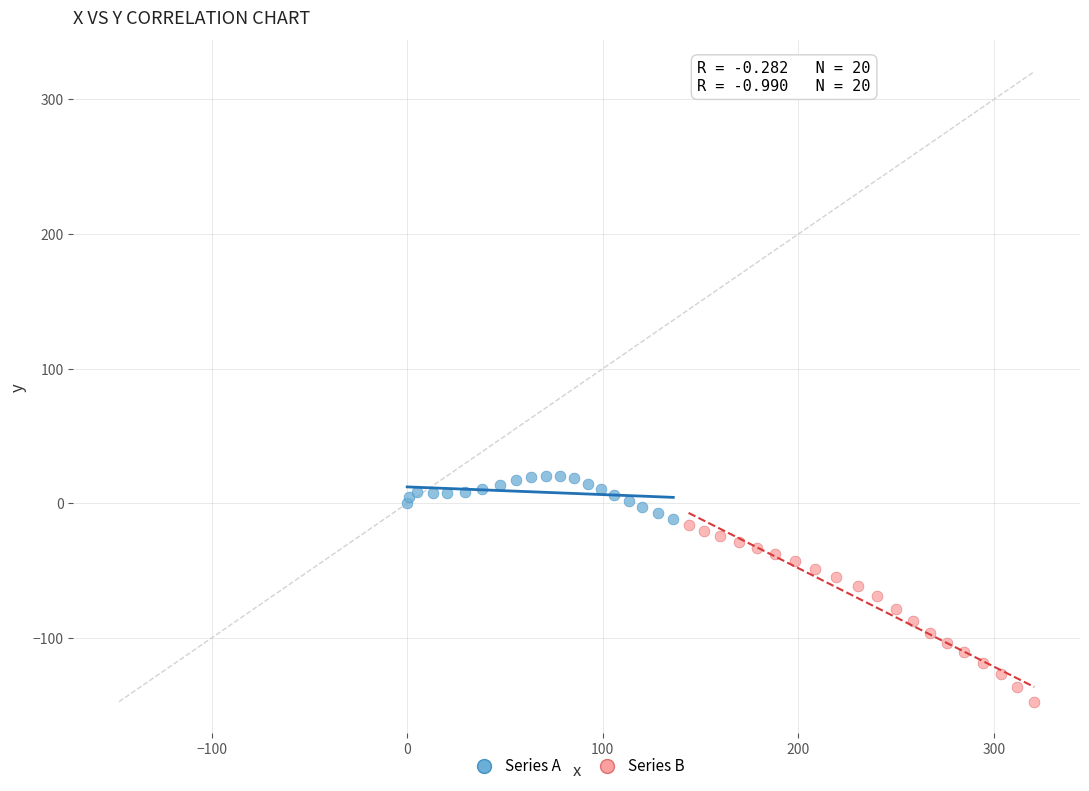

Which series has the largest Y range (max minus min)?

Series B